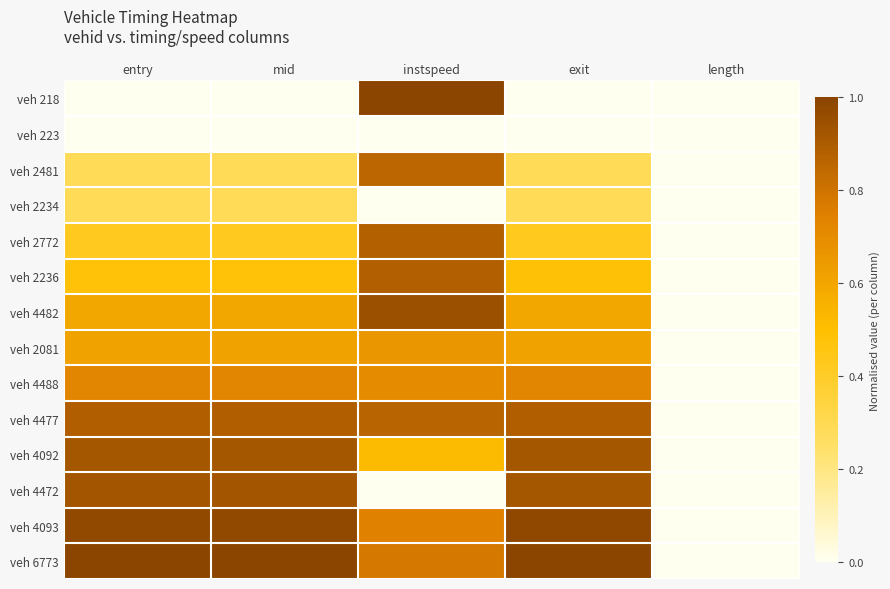

How many distinct data groups are displayed?

14